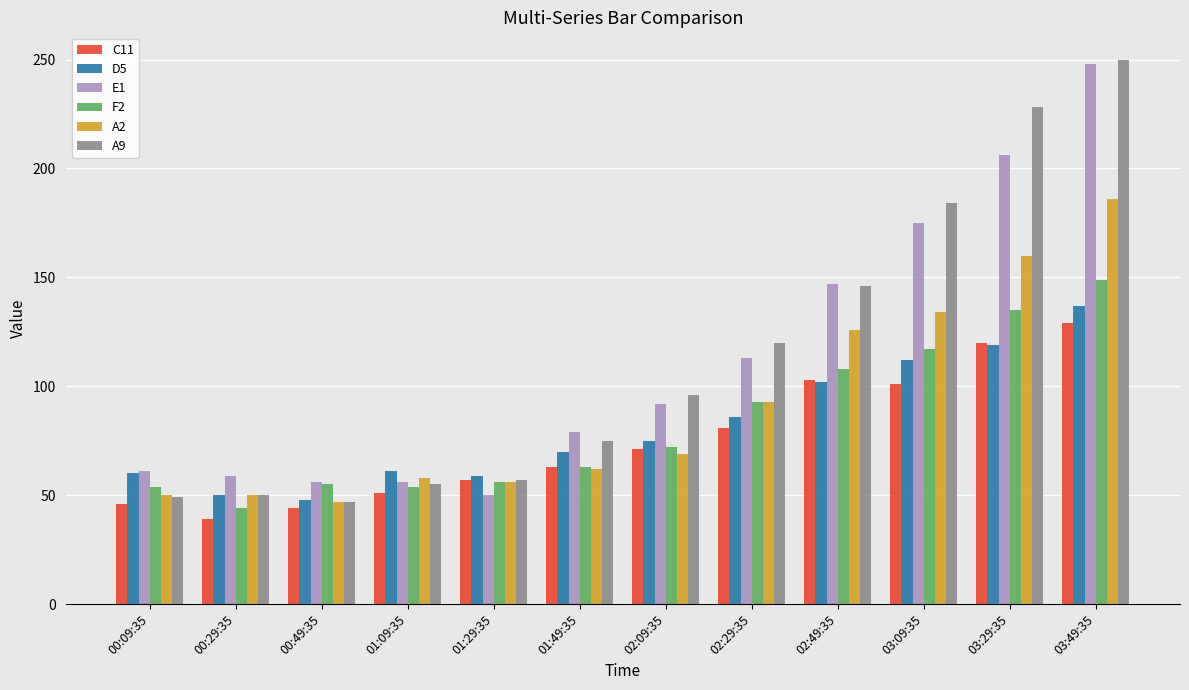

What is the value of the E1 bar at the 4th from the left?

56